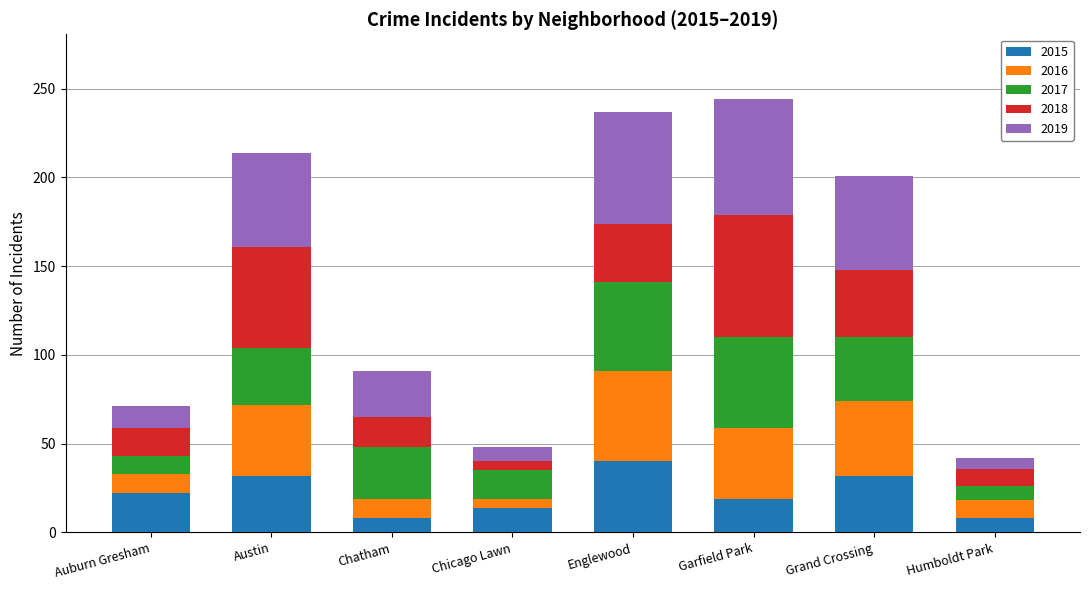

What is the maximum value for 2015?

40